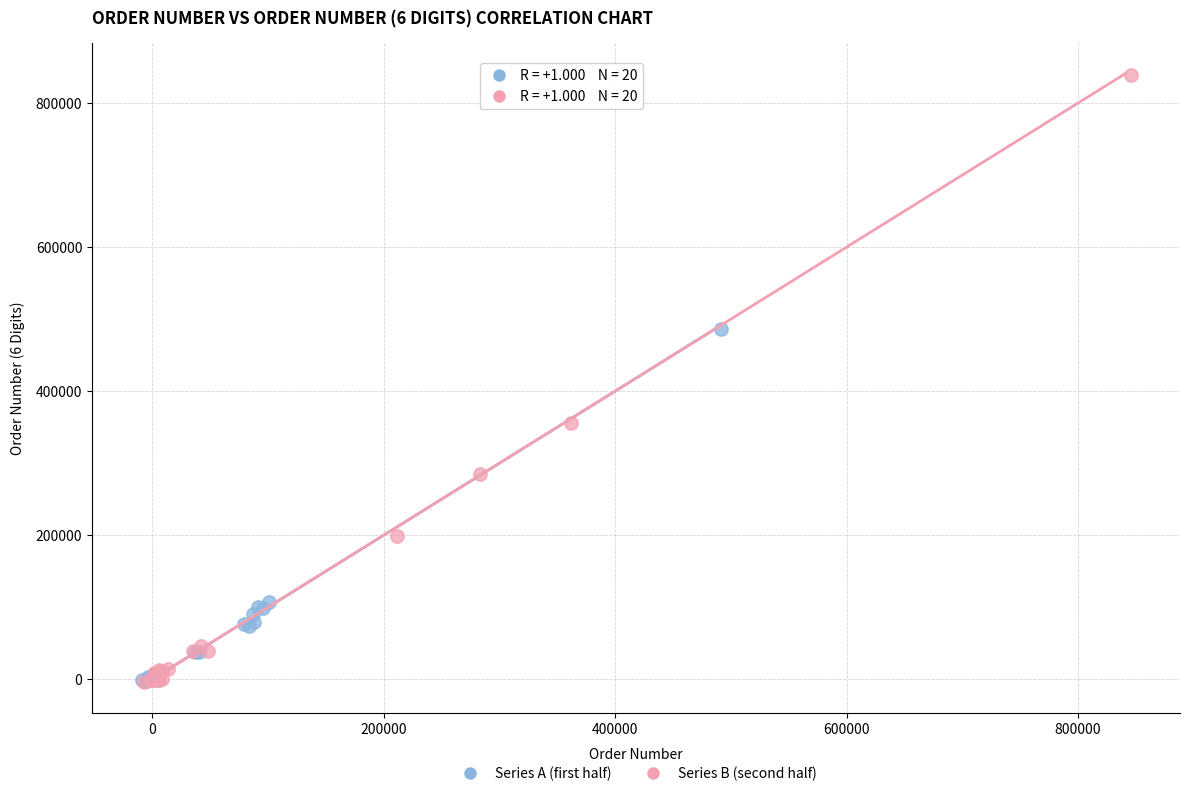

Which series has the largest Y range (max minus min)?

Series B (second half)